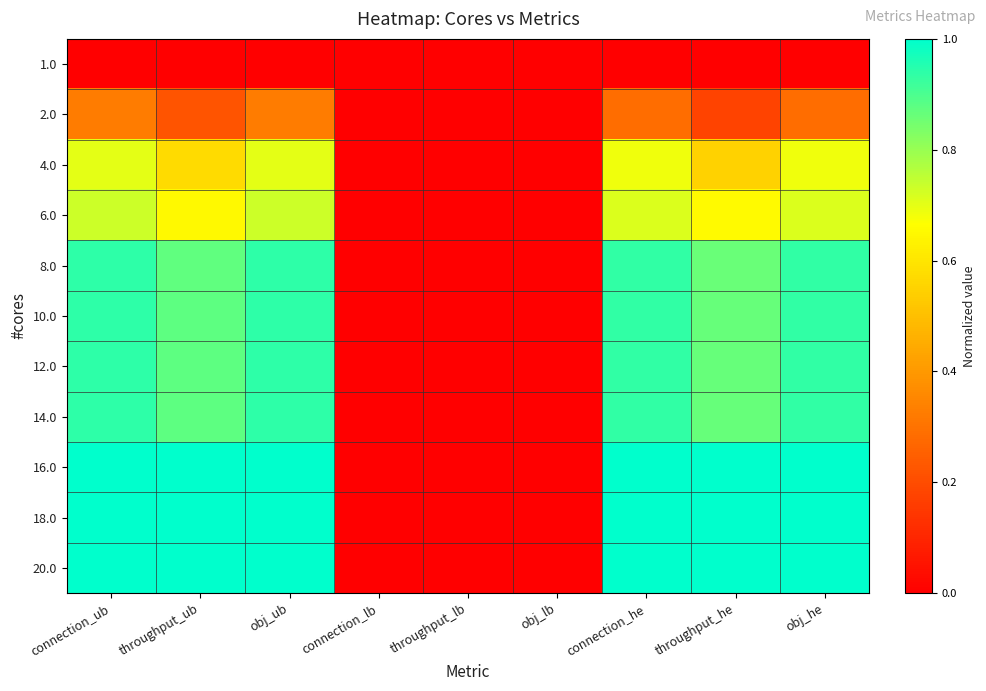

Reading left to right, what are all the values shown in this chart?

1.0: connection_ub=0.0	throughput_ub=0.0	obj_ub=0.0	connection_lb=0.0	throughput_lb=0.0	obj_lb=0.0	connection_he=0.0	throughput_he=0.0	obj_he=0.0
2.0: connection_ub=0.3	throughput_ub=0.2	obj_ub=0.3	connection_lb=0.0	throughput_lb=0.0	obj_lb=0.0	connection_he=0.3	throughput_he=0.2	obj_he=0.3
4.0: connection_ub=0.7	throughput_ub=0.6	obj_ub=0.7	connection_lb=0.0	throughput_lb=0.0	obj_lb=0.0	connection_he=0.7	throughput_he=0.5	obj_he=0.7
6.0: connection_ub=0.7	throughput_ub=0.7	obj_ub=0.7	connection_lb=0.0	throughput_lb=0.0	obj_lb=0.0	connection_he=0.7	throughput_he=0.7	obj_he=0.7
8.0: connection_ub=0.9	throughput_ub=0.9	obj_ub=0.9	connection_lb=0.0	throughput_lb=0.0	obj_lb=0.0	connection_he=0.9	throughput_he=0.9	obj_he=0.9
10.0: connection_ub=0.9	throughput_ub=0.9	obj_ub=0.9	connection_lb=0.0	throughput_lb=0.0	obj_lb=0.0	connection_he=0.9	throughput_he=0.9	obj_he=0.9
12.0: connection_ub=0.9	throughput_ub=0.9	obj_ub=0.9	connection_lb=0.0	throughput_lb=0.0	obj_lb=0.0	connection_he=0.9	throughput_he=0.9	obj_he=0.9
14.0: connection_ub=0.9	throughput_ub=0.9	obj_ub=0.9	connection_lb=0.0	throughput_lb=0.0	obj_lb=0.0	connection_he=0.9	throughput_he=0.9	obj_he=0.9
16.0: connection_ub=1.0	throughput_ub=1.0	obj_ub=1.0	connection_lb=0.0	throughput_lb=0.0	obj_lb=0.0	connection_he=1.0	throughput_he=1.0	obj_he=1.0
18.0: connection_ub=1.0	throughput_ub=1.0	obj_ub=1.0	connection_lb=0.0	throughput_lb=0.0	obj_lb=0.0	connection_he=1.0	throughput_he=1.0	obj_he=1.0
20.0: connection_ub=1.0	throughput_ub=1.0	obj_ub=1.0	connection_lb=0.0	throughput_lb=0.0	obj_lb=0.0	connection_he=1.0	throughput_he=1.0	obj_he=1.0